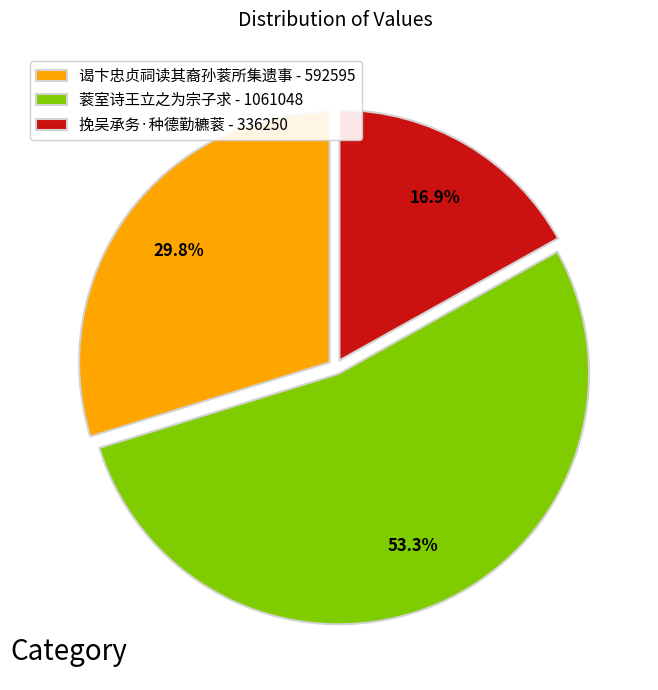

Which category accounts for the majority?

蓘室诗王立之为宗子求